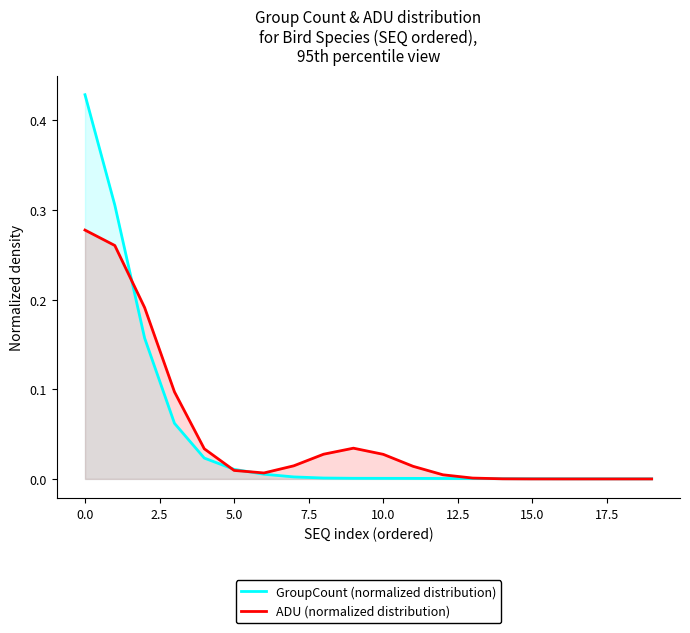

True or false: GroupCount (normalized distribution) has a value of 0.0 at 11.

False